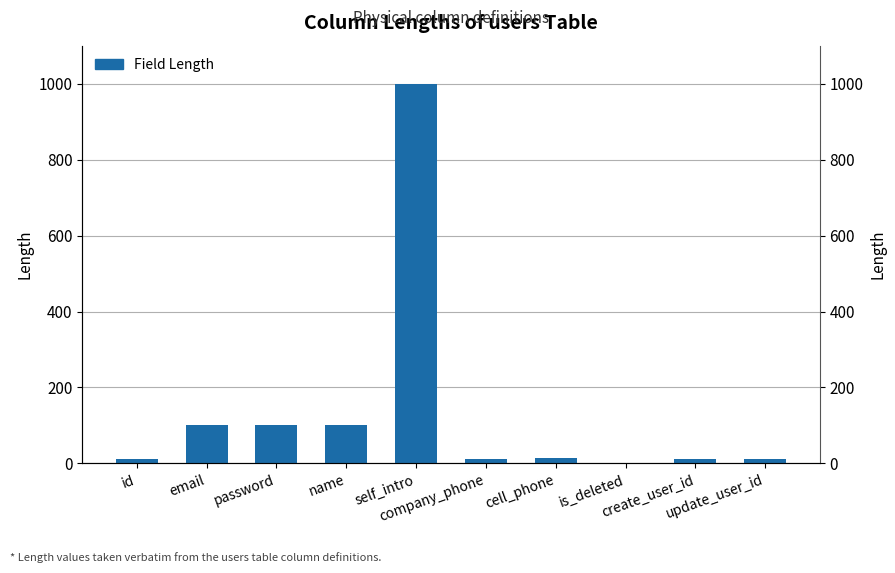

At which label is the value closest to 500?

email